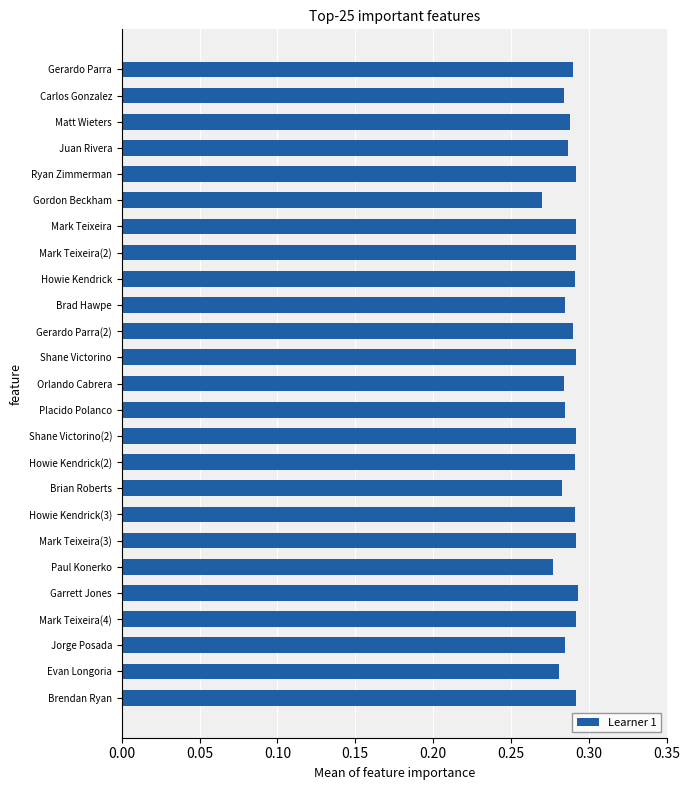

Which category has the lowest value across all series?

Gordon Beckham